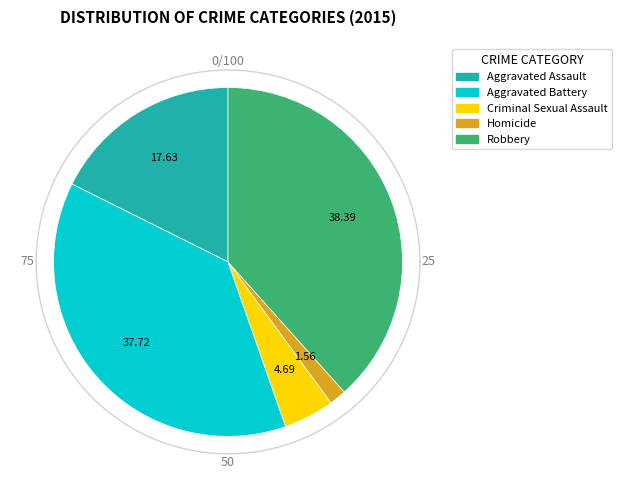

True or false: Robbery accounts for 38% of the total.

True